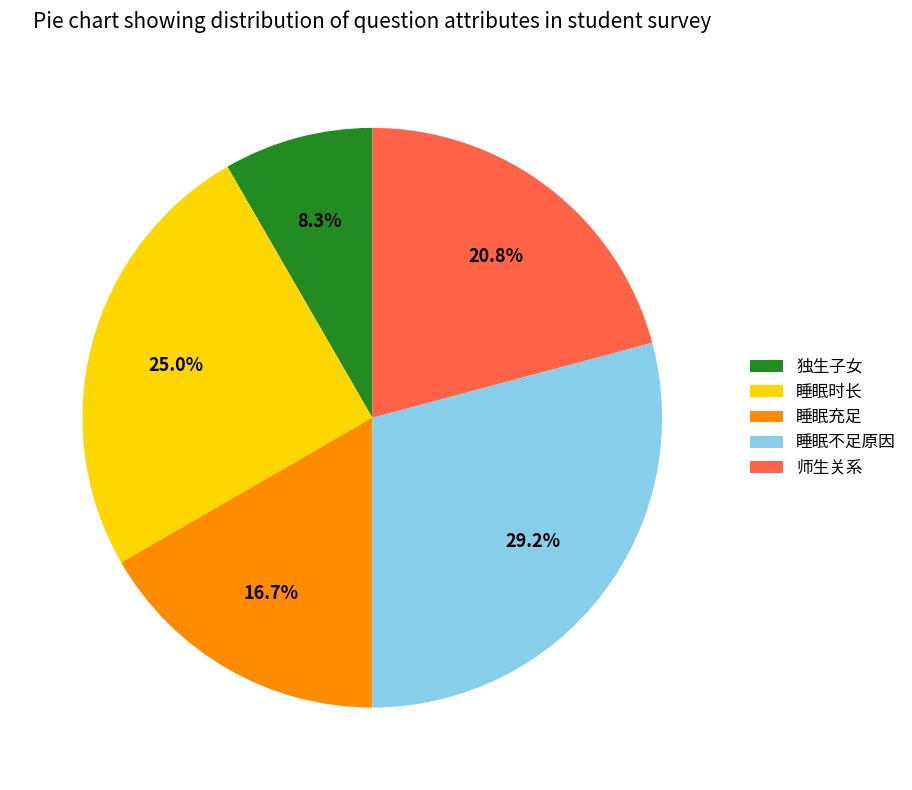

Does 睡眠充足 account for over 50% of the chart?

No